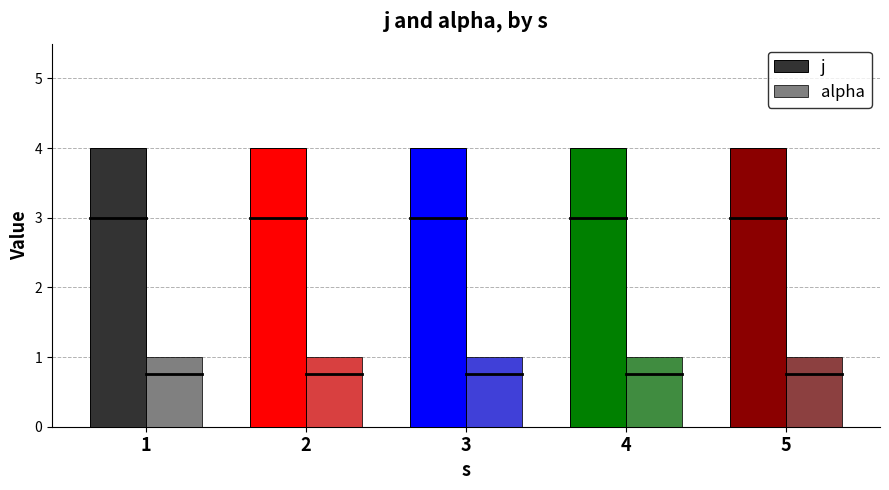

Reading left to right, transcribe all the data shown in this chart.

j: 4	4	4	4	4
alpha: 1	1	1	1	1